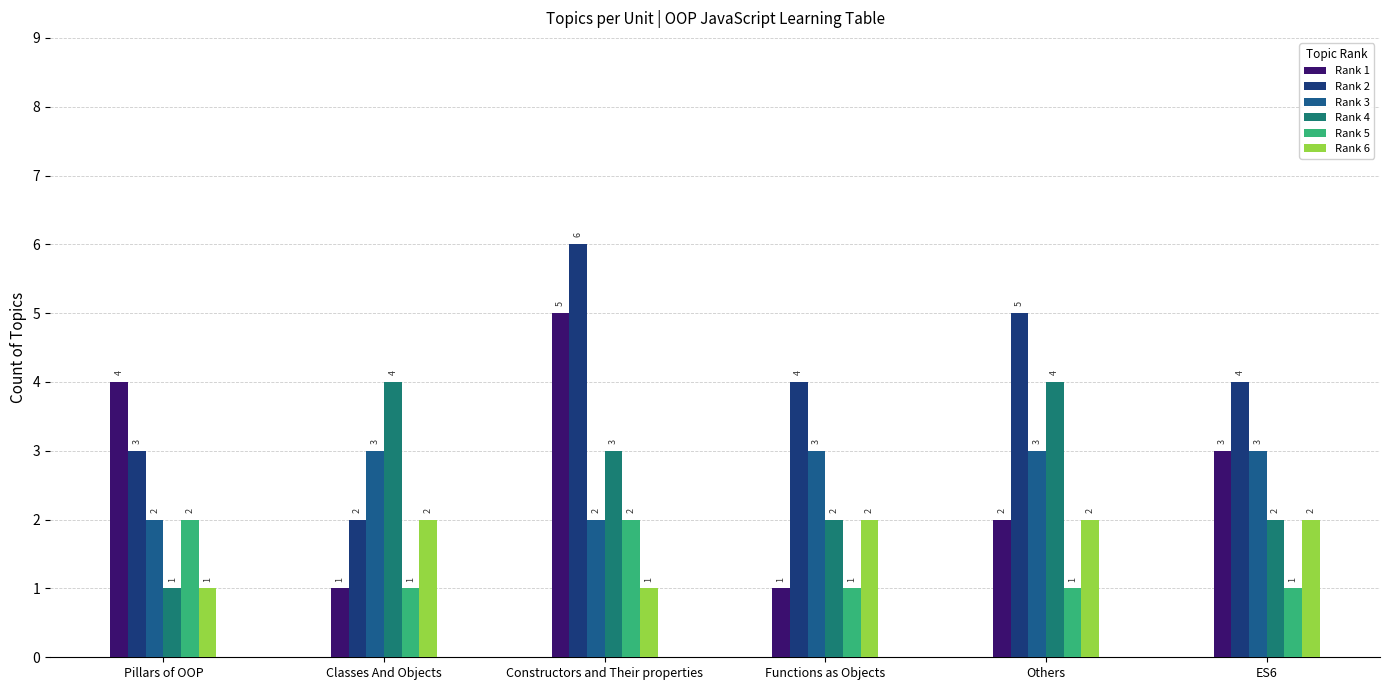

Which series has the largest total across all categories?

Rank 2